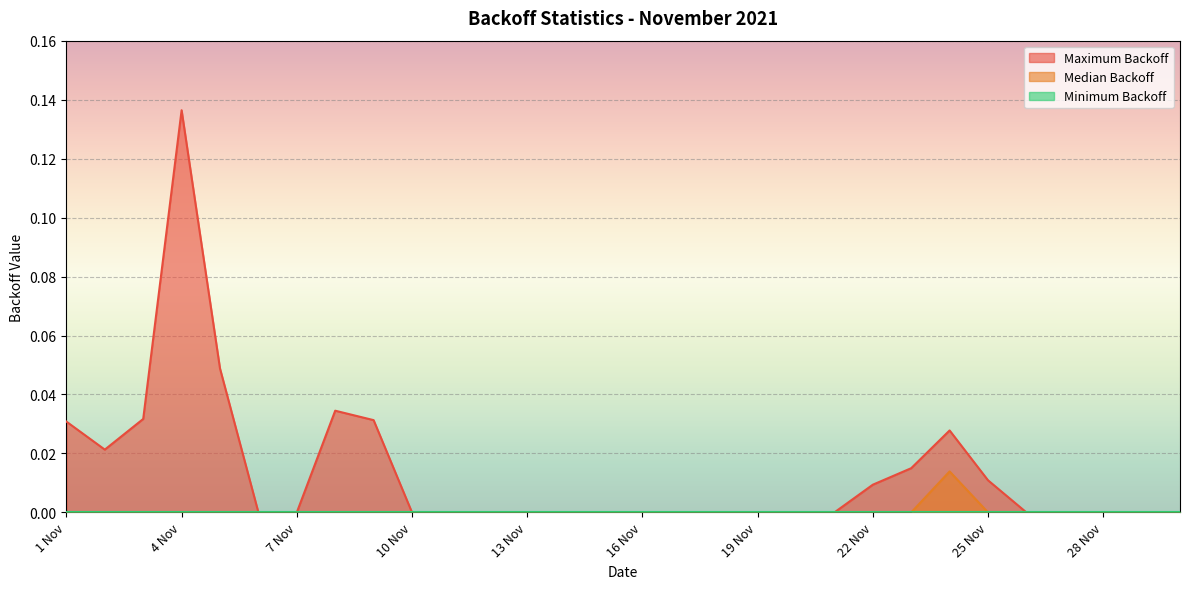

Does the chart display data point markers on the line(s)?

No